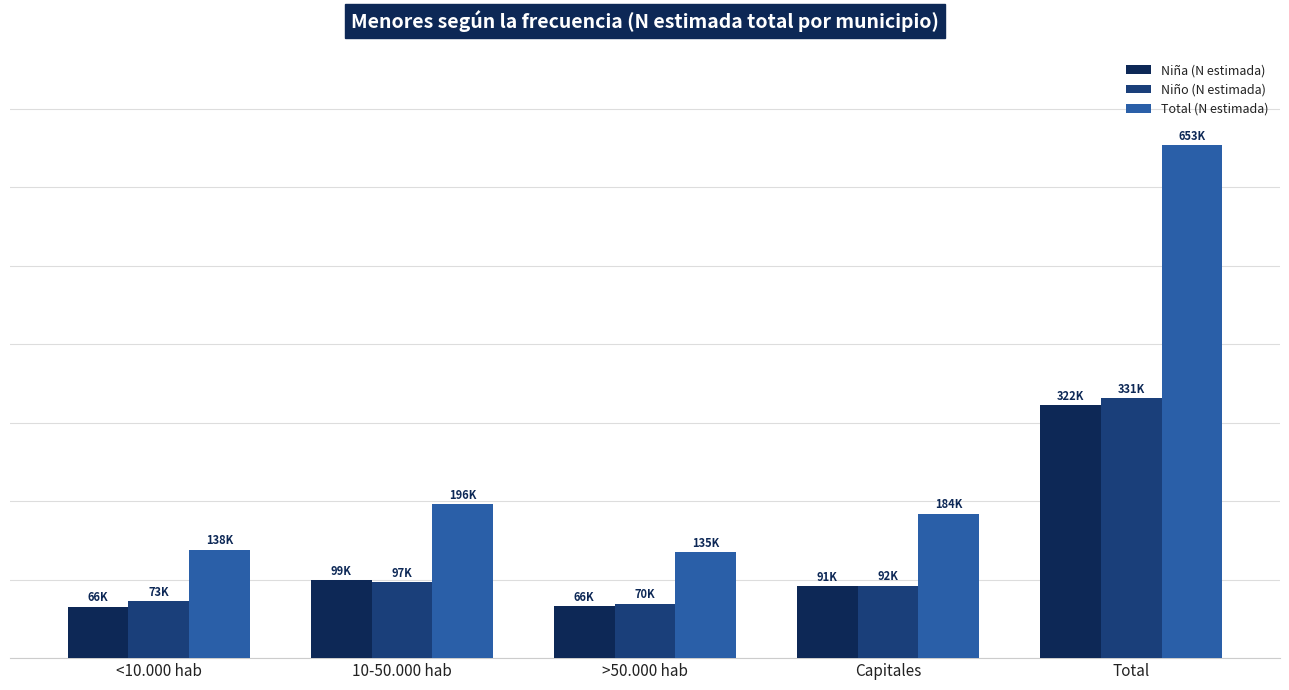

What are all the series names shown in the legend?

Niña (N estimada), Niño (N estimada), Total (N estimada)